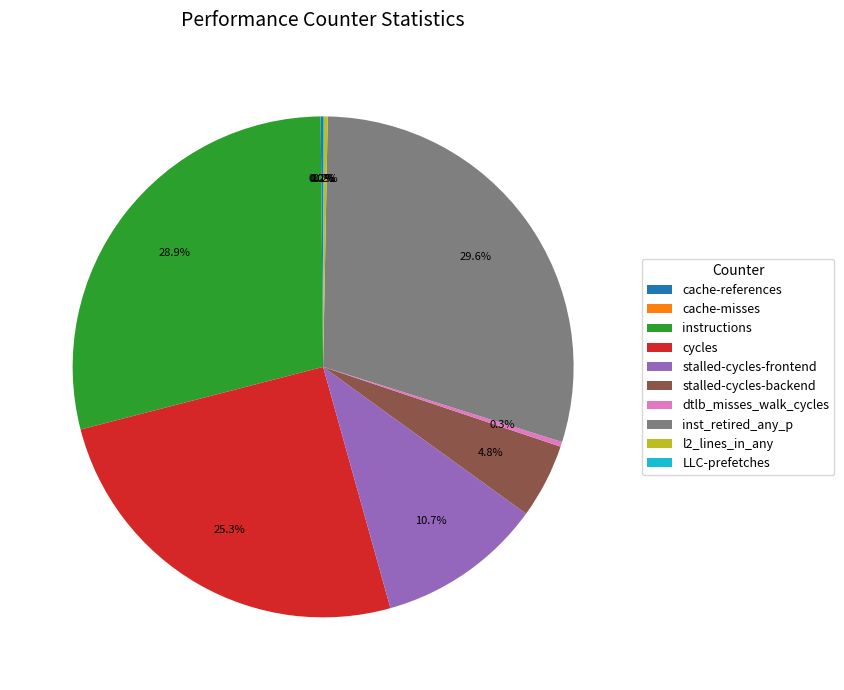

Does any single category account for the majority?

No